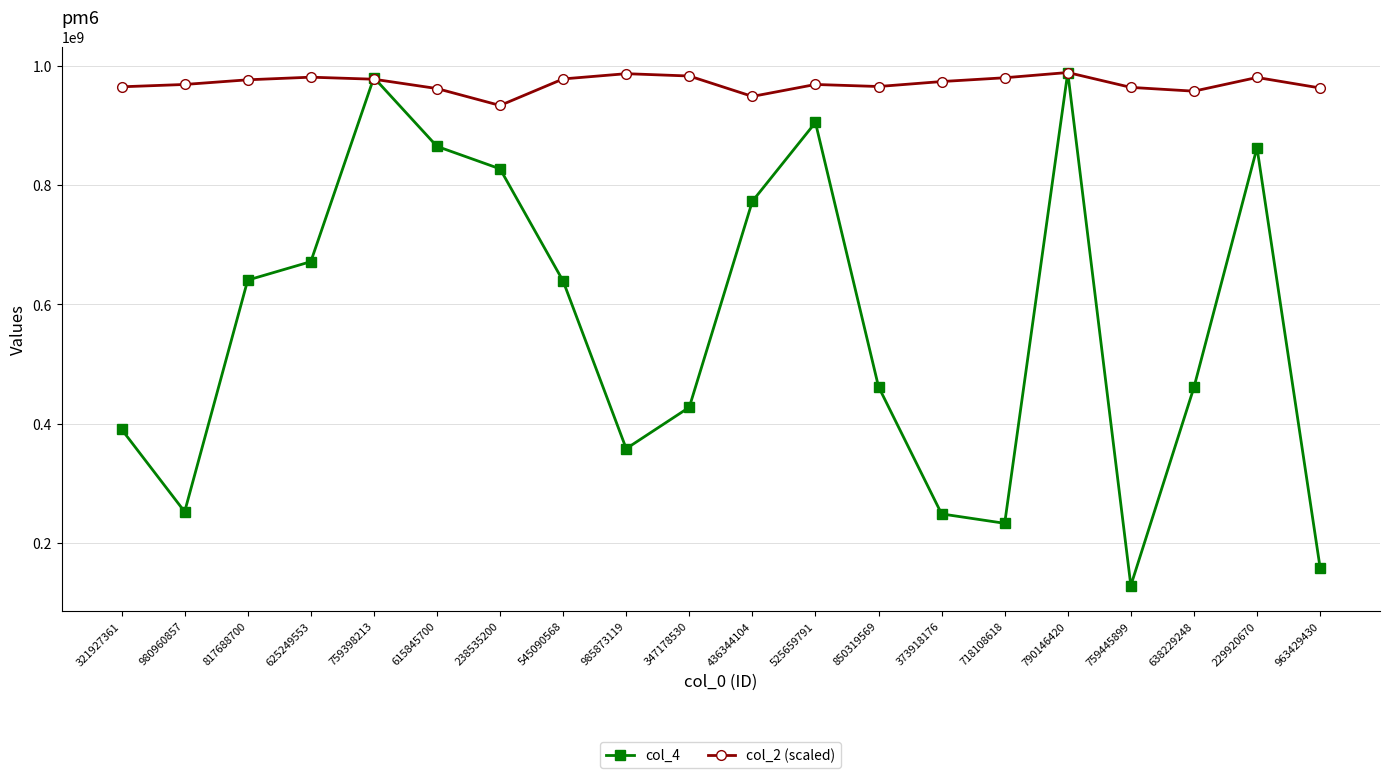

What is the minimum value shown in the chart?

127853399.0